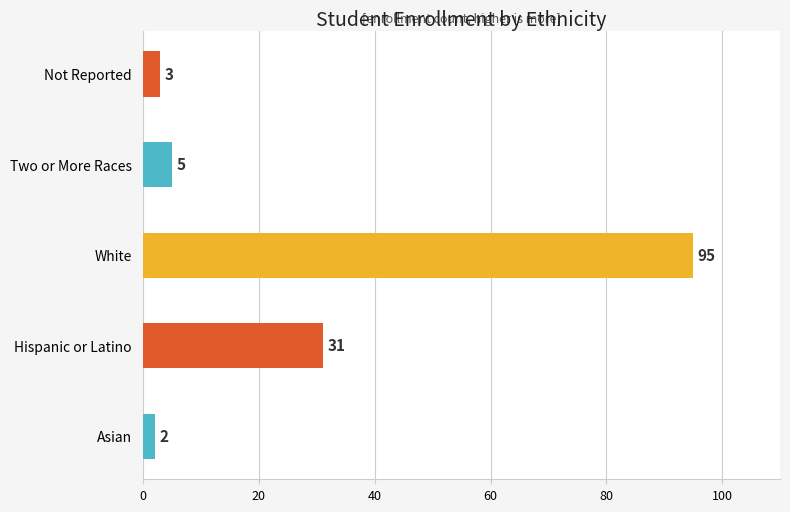

True or false: the data shows 5 at Two or More Races.

True